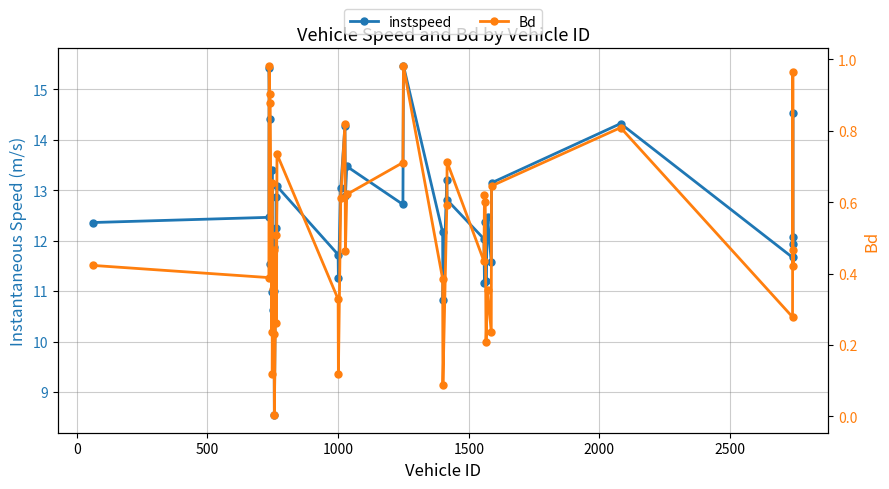

True or false: Bd and instspeed cross at least once.

False